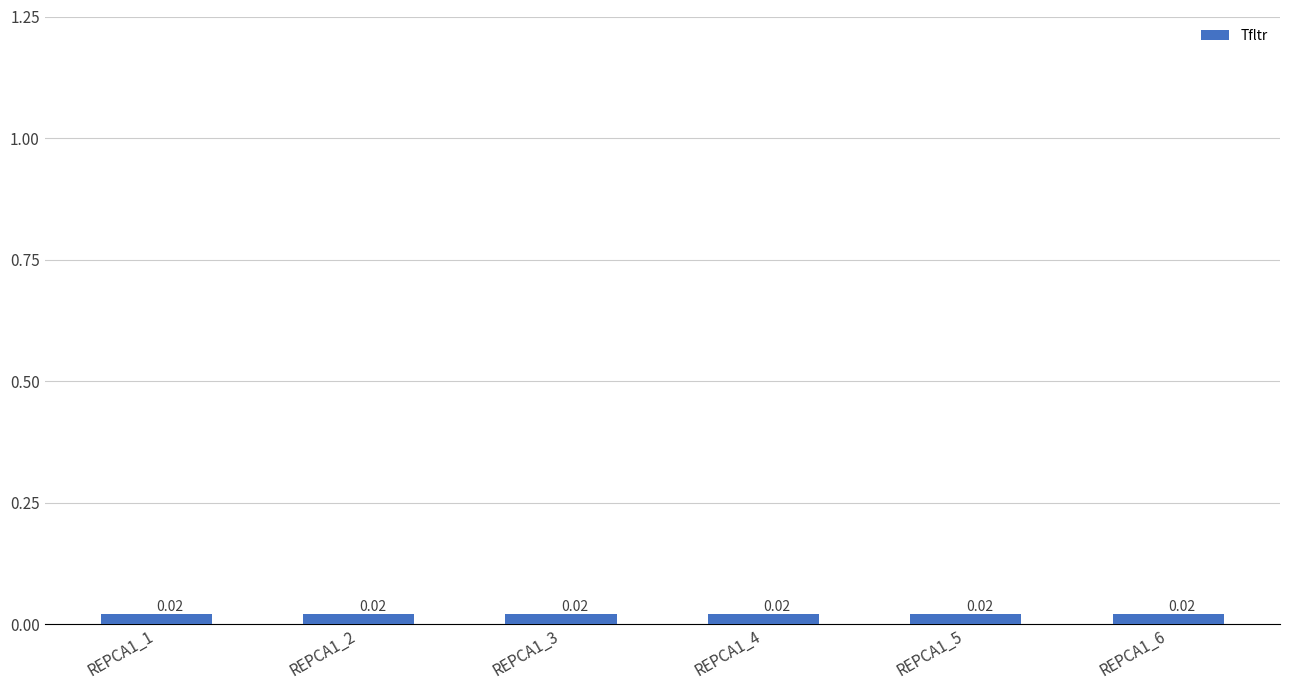

List the labels in order of u value, smallest first.

REPCA1_1, REPCA1_2, REPCA1_3, REPCA1_4, REPCA1_5, REPCA1_6